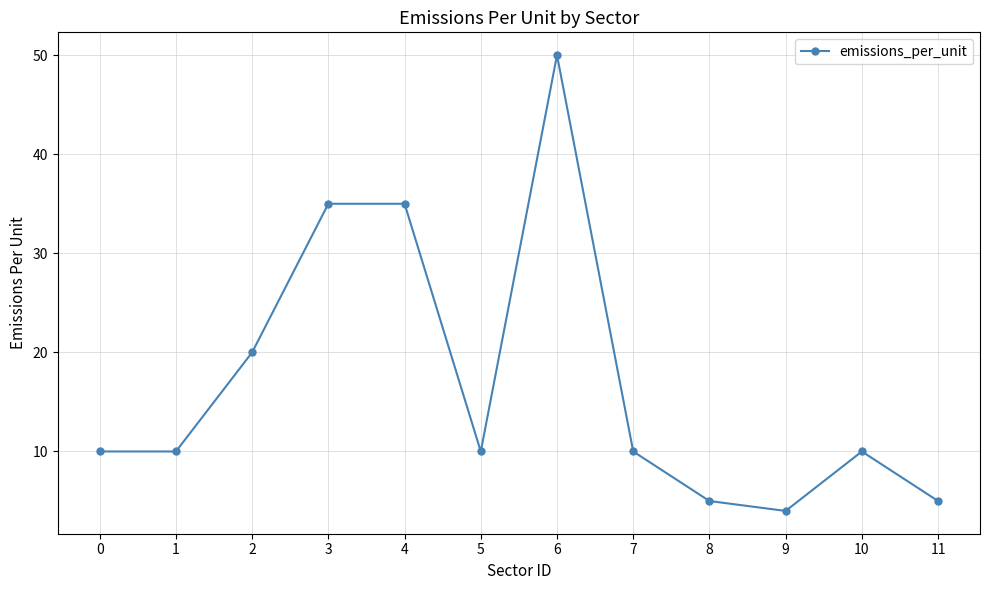

Is it true that the value at 11 is 9?

False